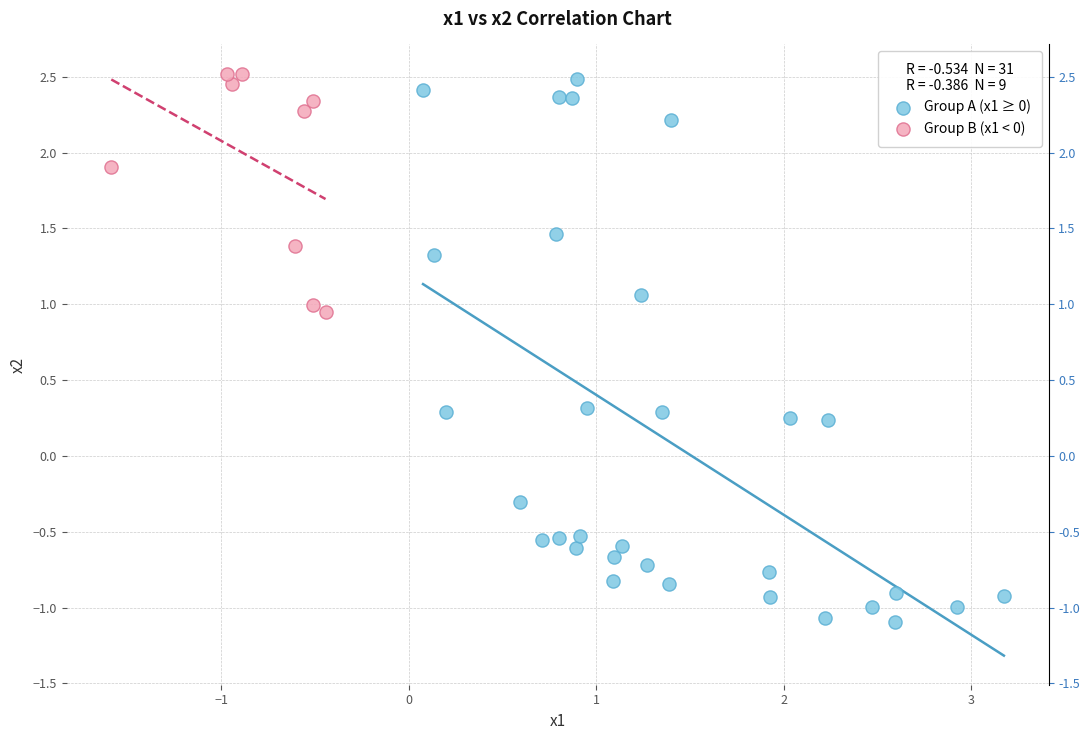

Which series contains the highest Y value?

Group B (x1 < 0)